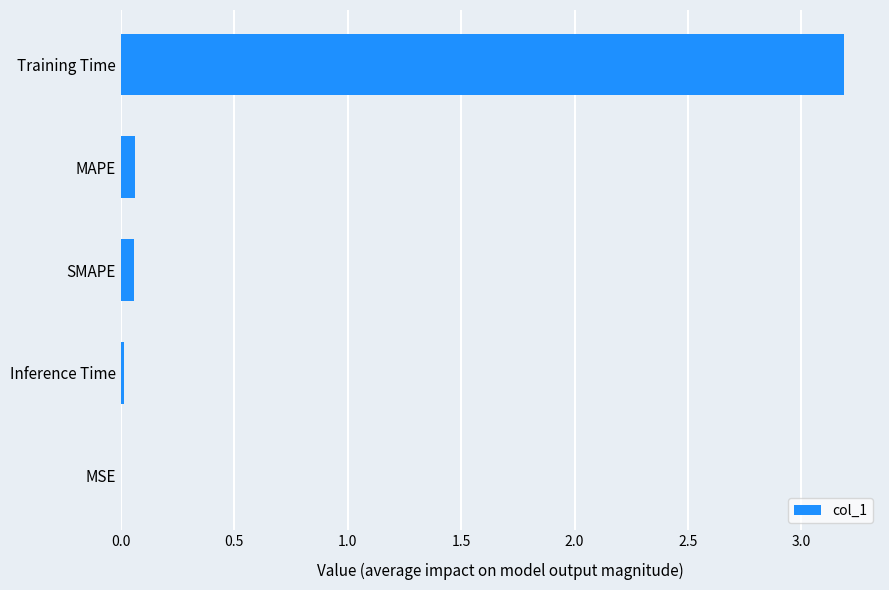

What is the maximum value shown in the chart?

3.2